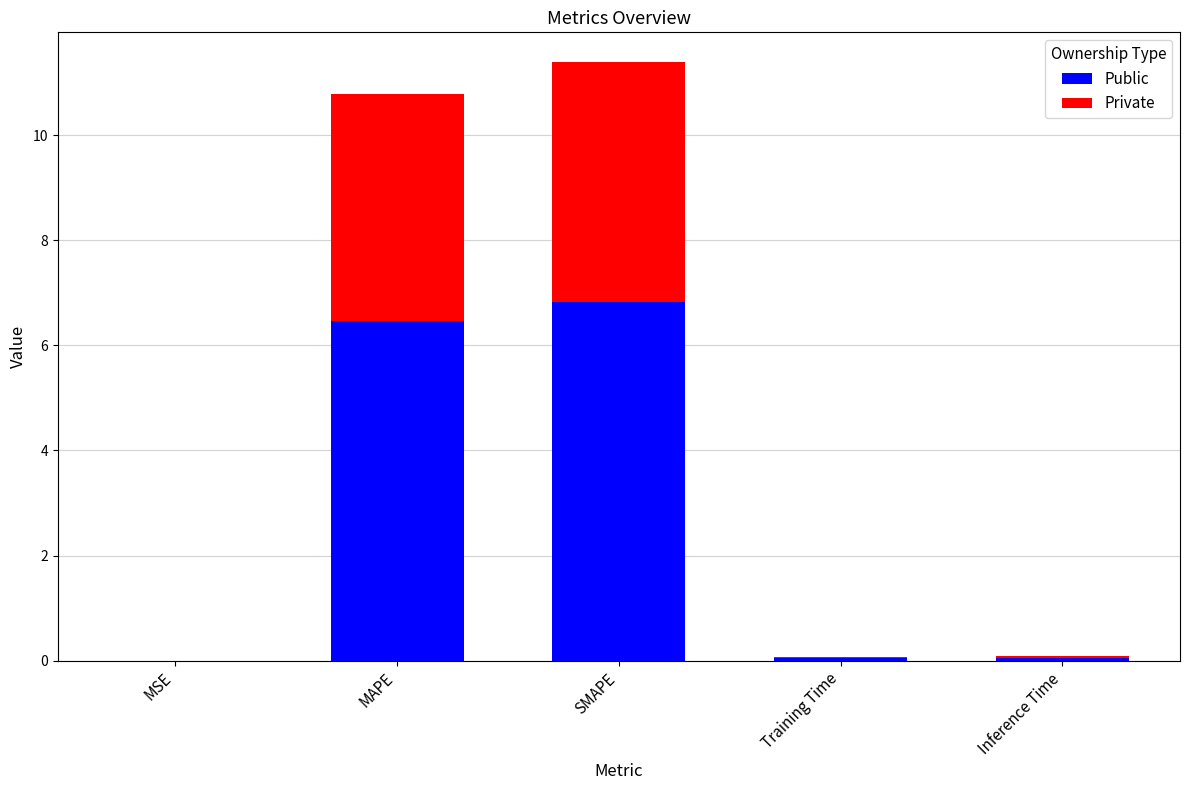

What is the highest value of the Public series?

6.8